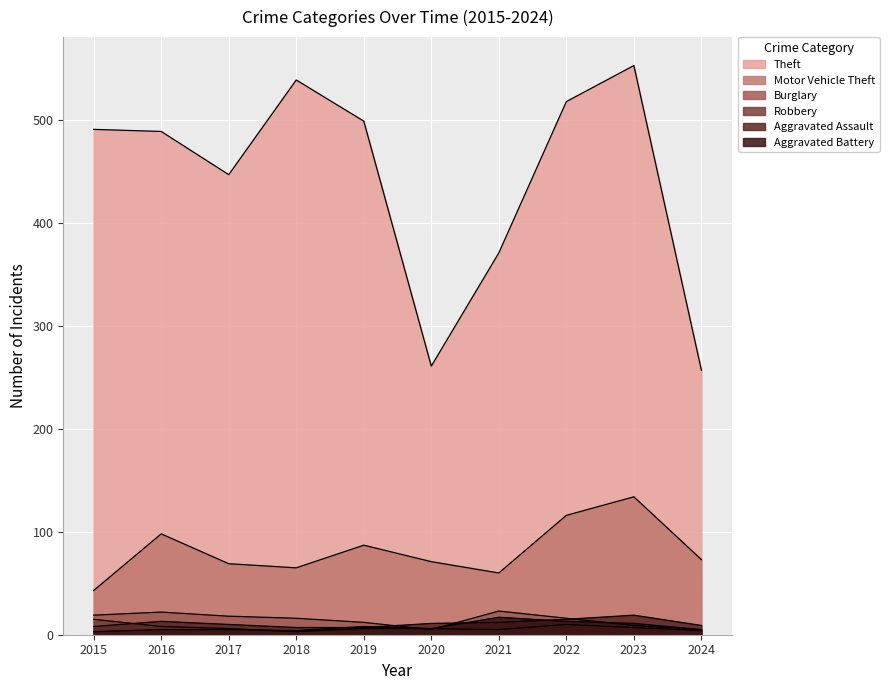

The Burglary series shows 16 at 2018. True or false?

True